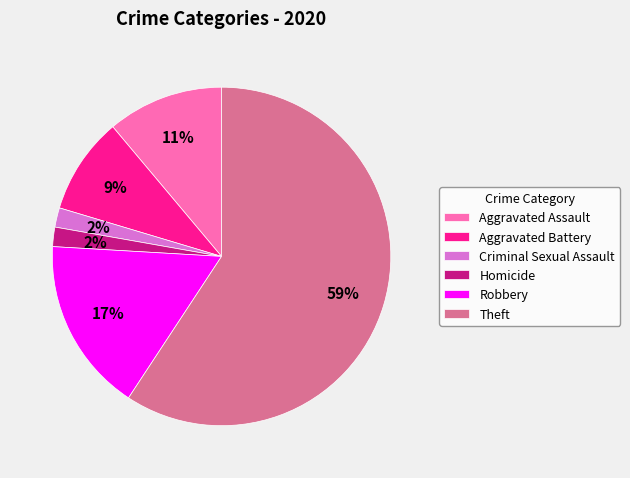

Which has a higher value, Homicide or Aggravated Battery?

Aggravated Battery